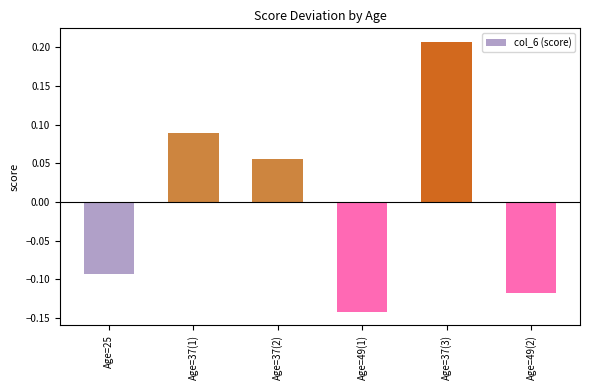

Which category has the highest value across all series?

Age=37(3)